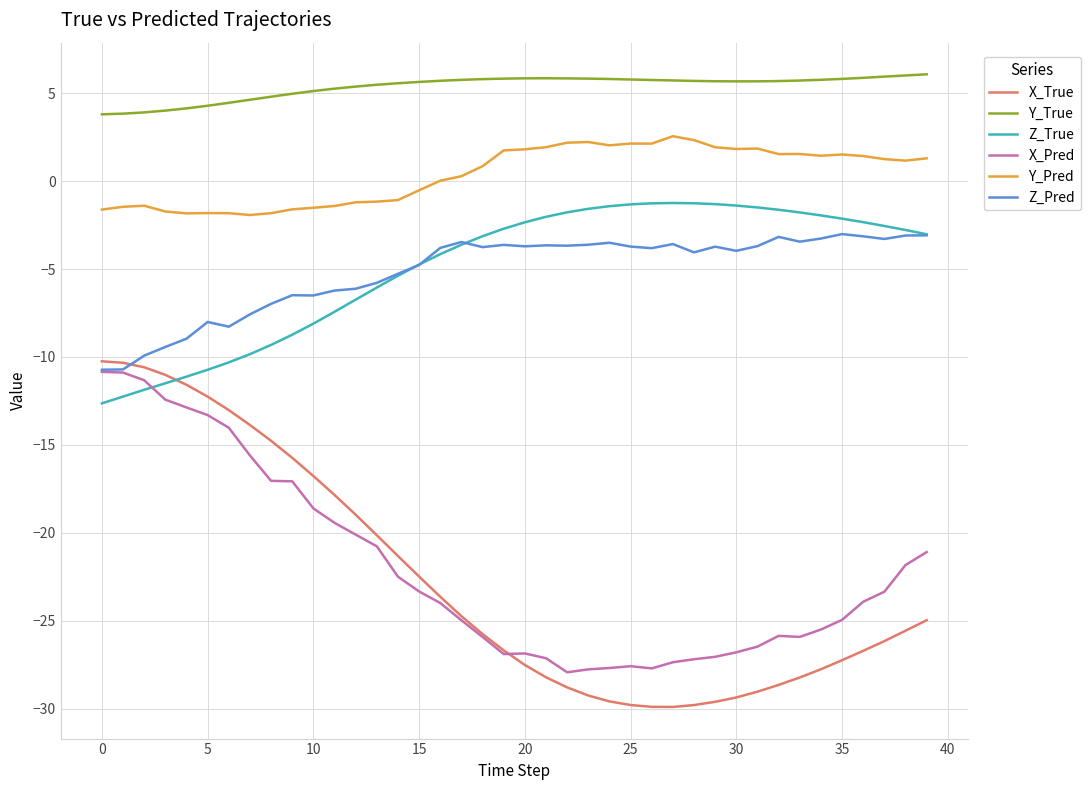

In X_Pred, how many points are higher than both neighbors (excluding endpoints)?

3